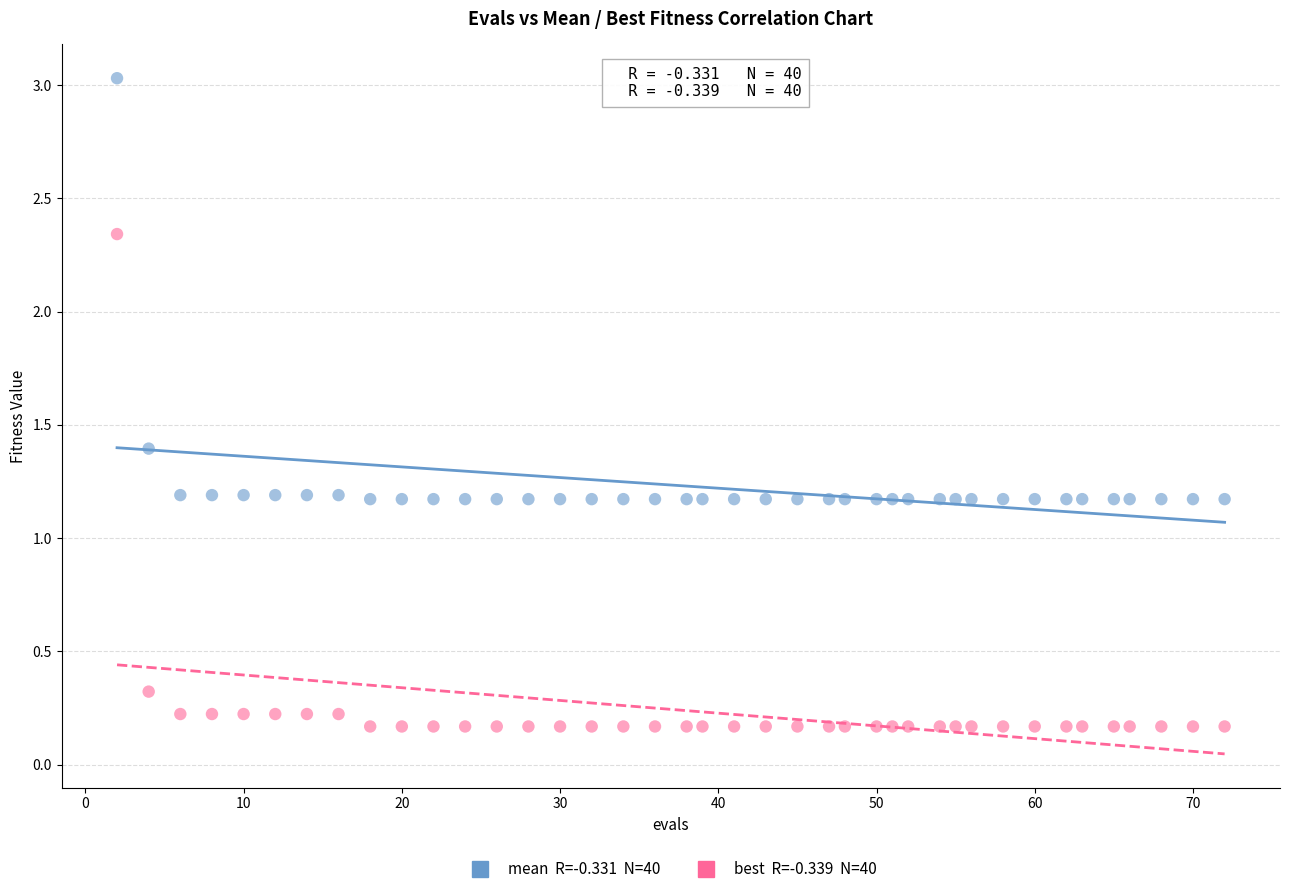

Across all data points, what is the range of X values (max minus min)?

70.0